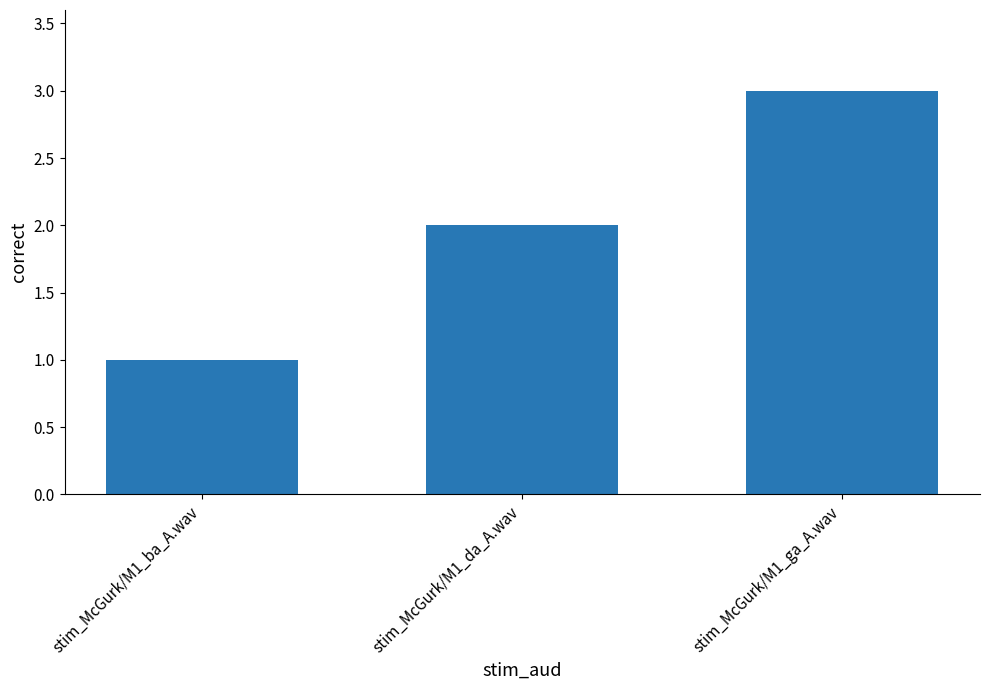

Which category has the highest value across all series?

stim_McGurk/M1_ga_A.wav